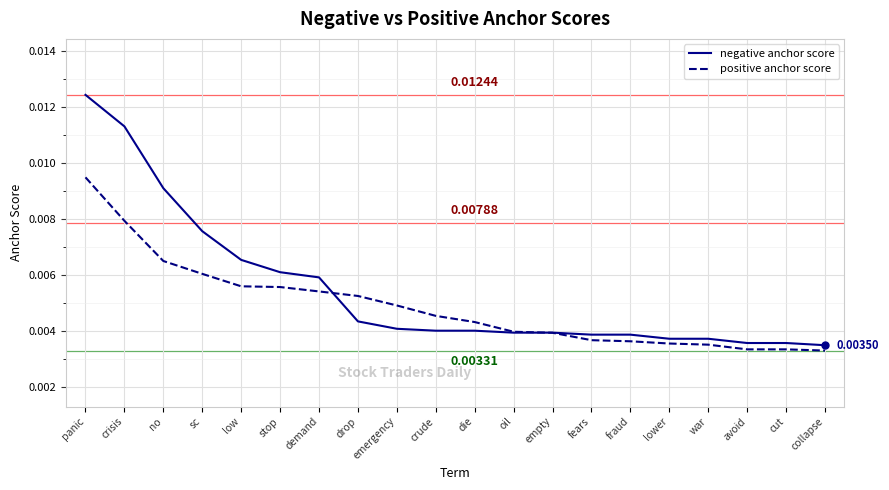

At which category is the sum across all series the highest?

panic